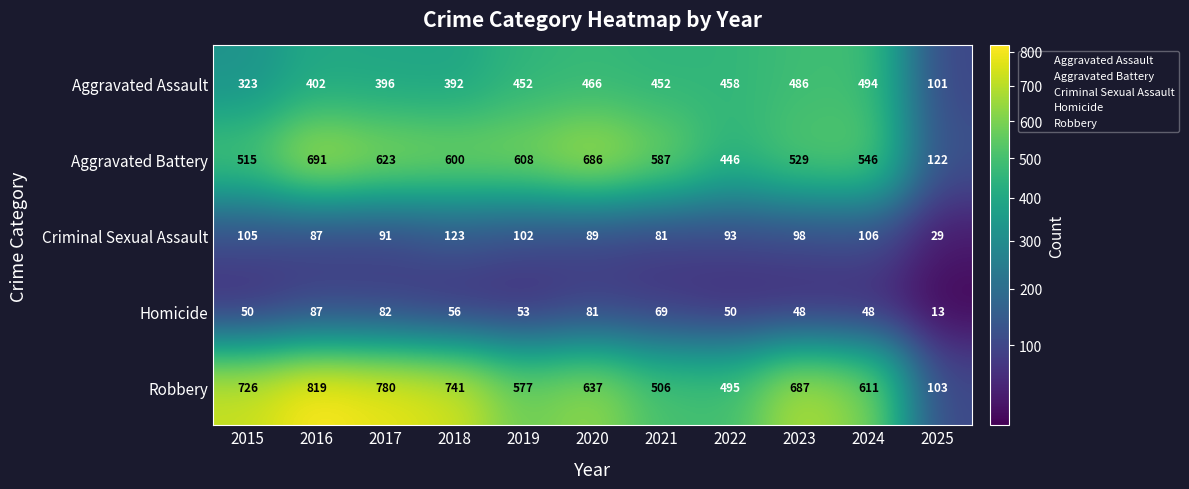

At how many categories does at least one series exceed 65?

11